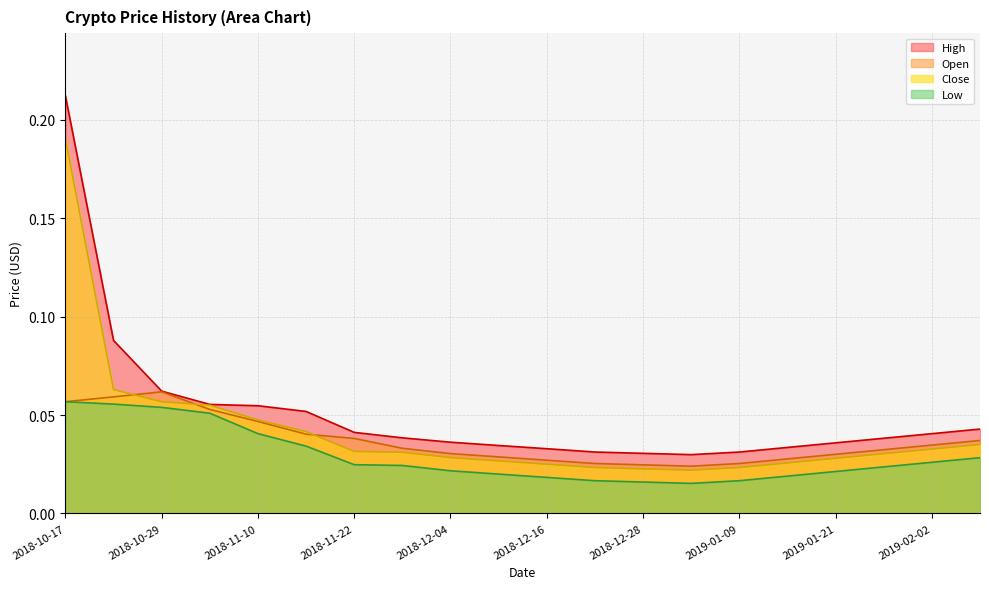

At how many categories does at least one series exceed 0?

20